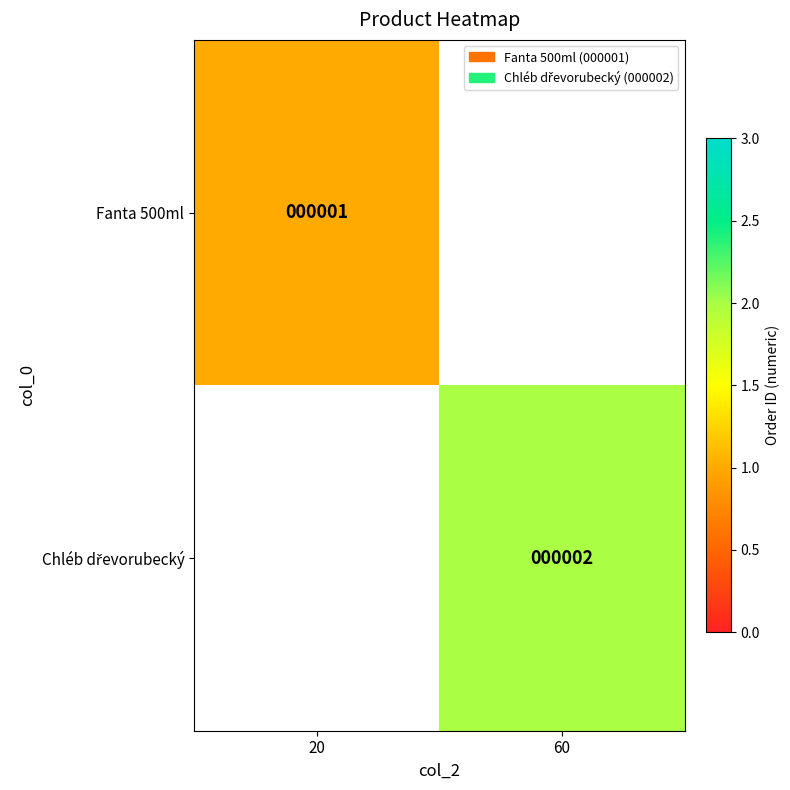

Is it true that Fanta 500ml equals 2 at 20?

False